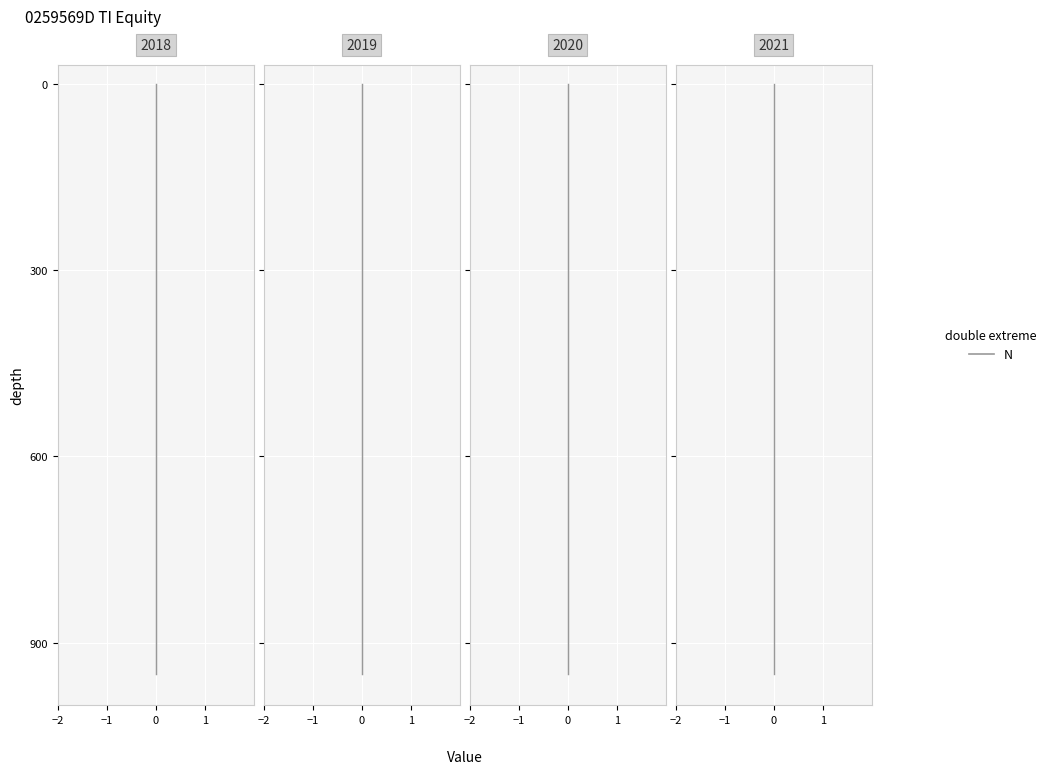

Does the chart display data point markers on the line(s)?

No